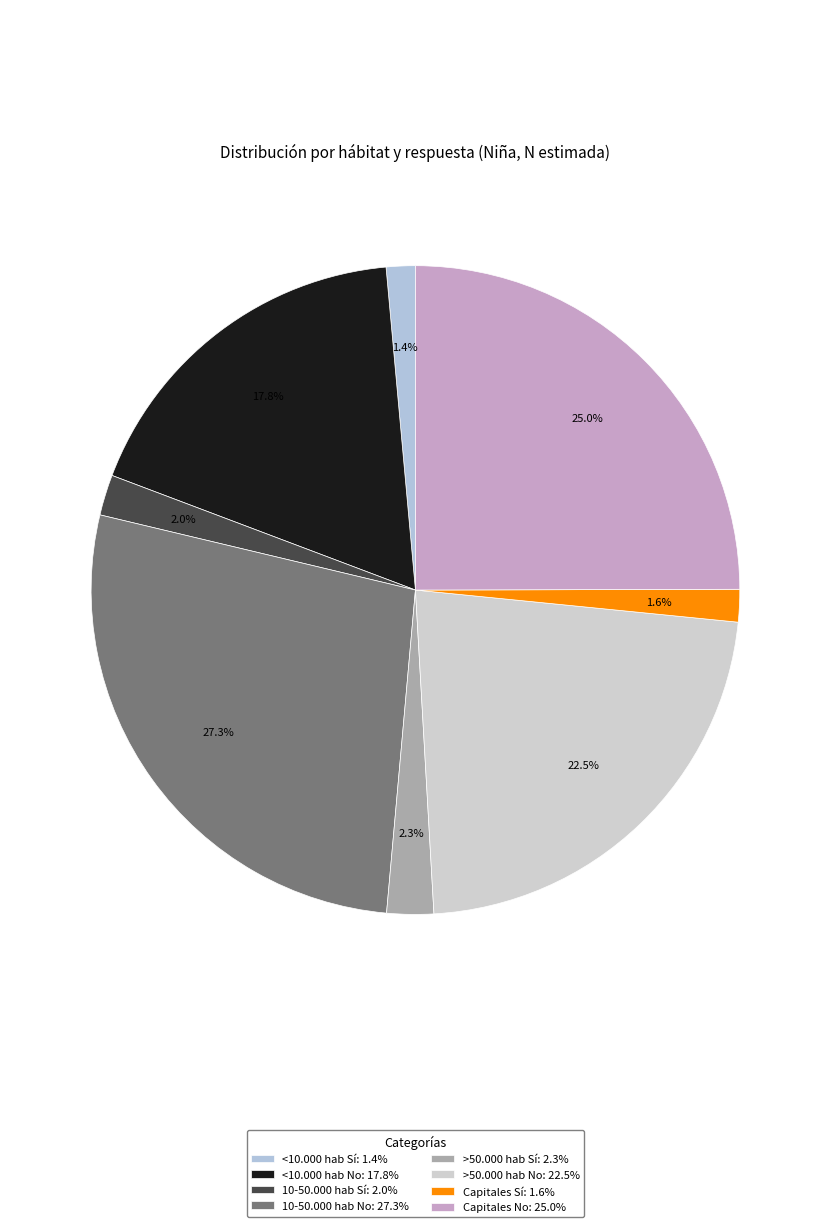

Combined, what portion of the pie is >50.000 hab No and Capitales Sí?

24.1%